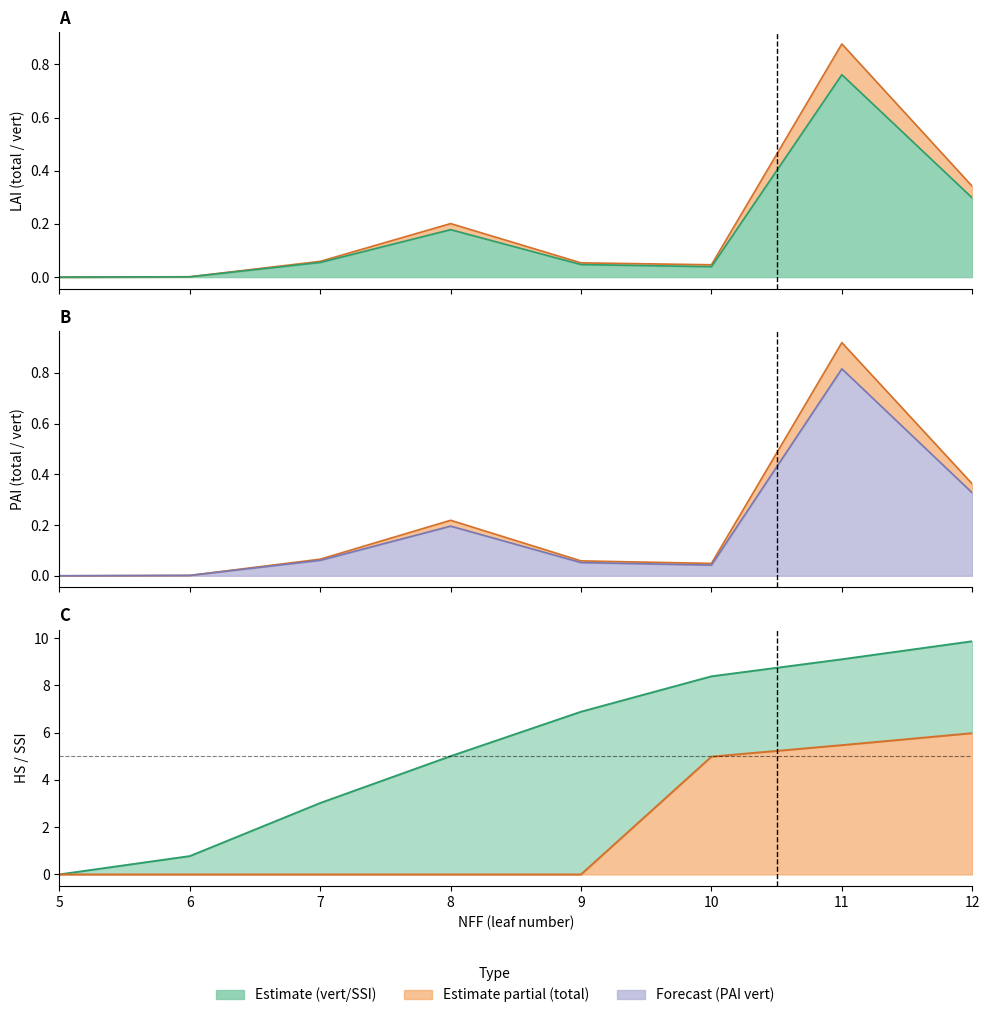

Which has a higher value, 11 or 5?

11